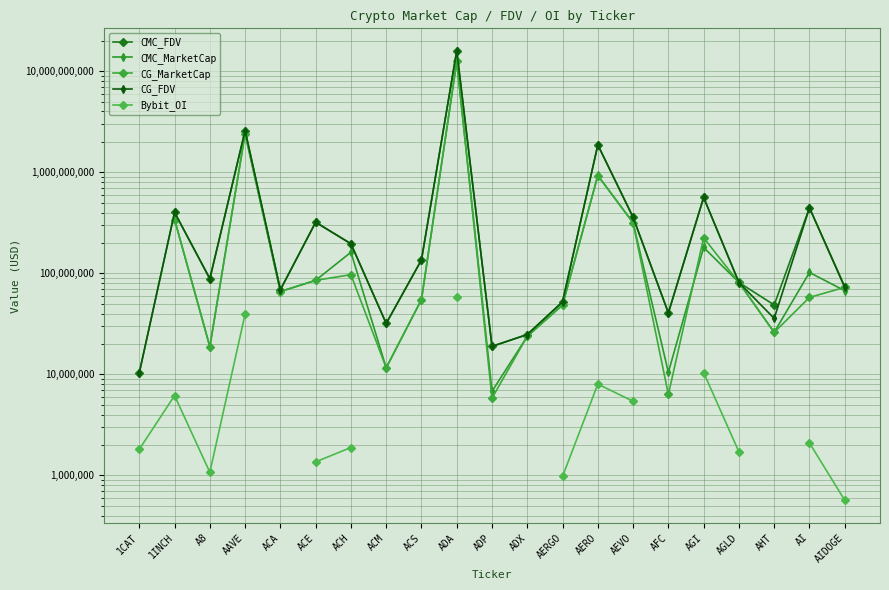

What position from the right is AAVE?

18